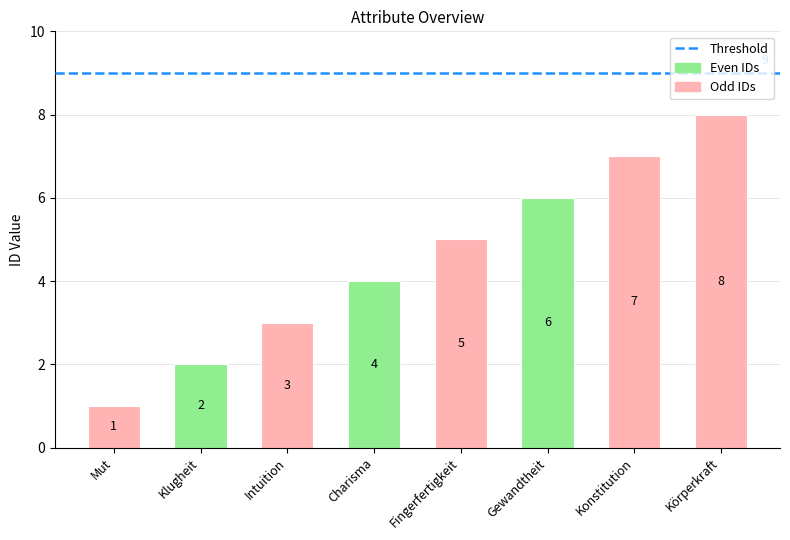

Which has a higher value, Mut or Klugheit?

Klugheit